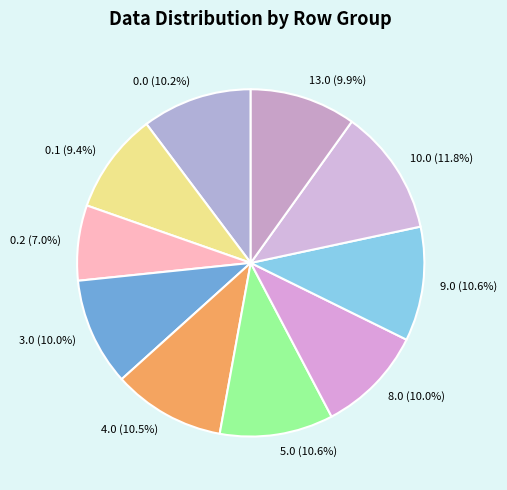

Combined, what portion of the pie is 0.2 and 13.0?

16.9%